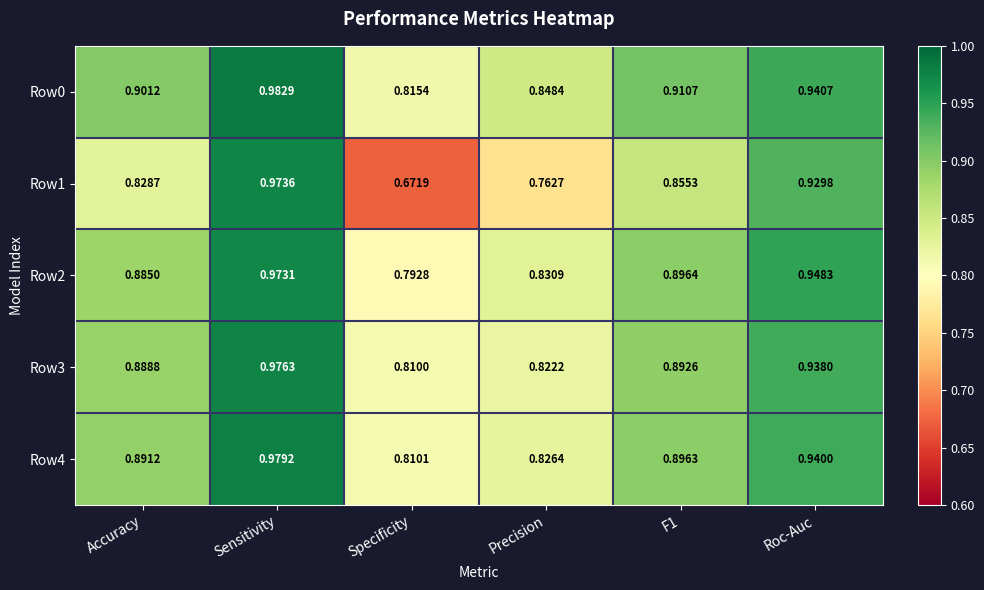

At which category does the chart reach its peak across all series?

Sensitivity